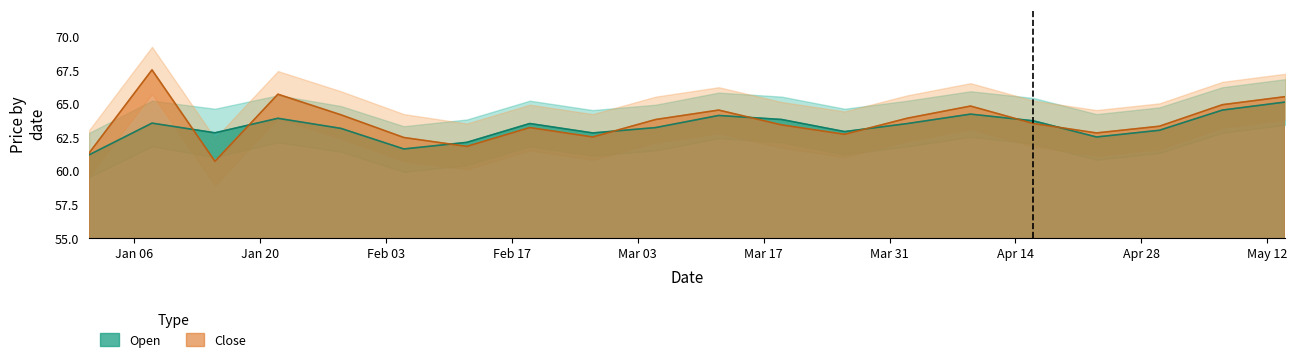

How many intersections are there between Open and Close?

8